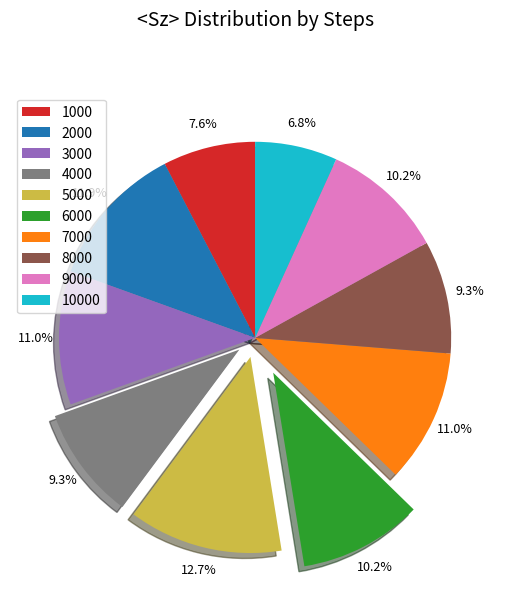

Count the number of slices in the pie.

10